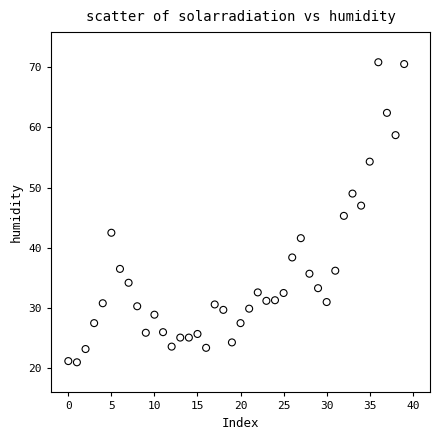

What is the range of Y values (max minus min)?

49.8